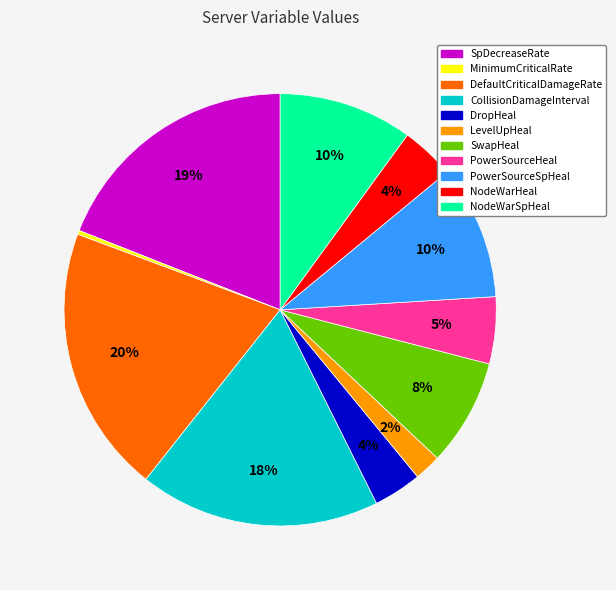

Between NodeWarSpHeal and LevelUpHeal, which is larger?

NodeWarSpHeal